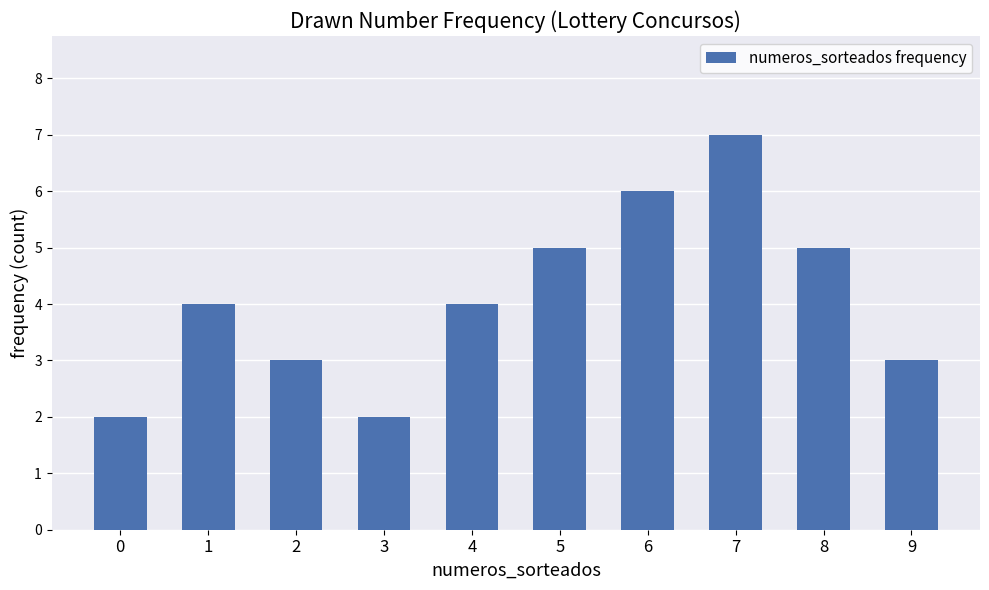

How many bars are there in total?

10